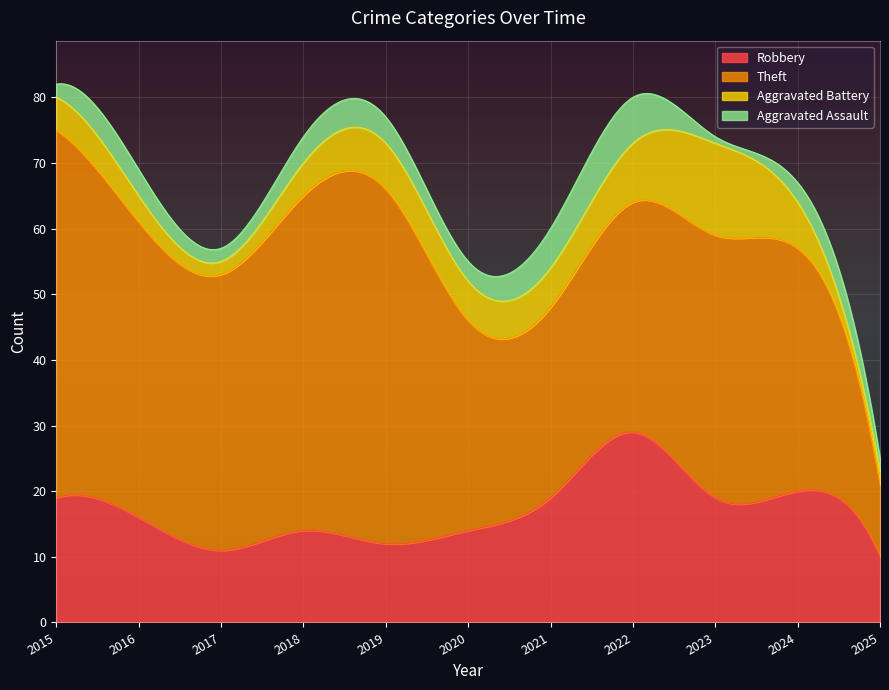

At which category does Aggravated Assault reach its first local peak?

2016